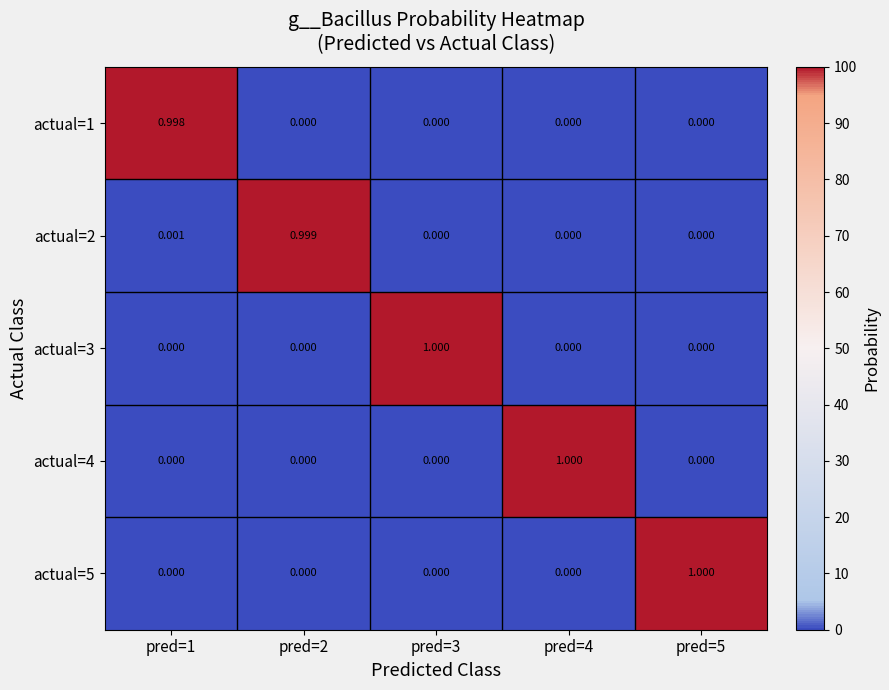

How many positive values does the actual=1 series have?

1